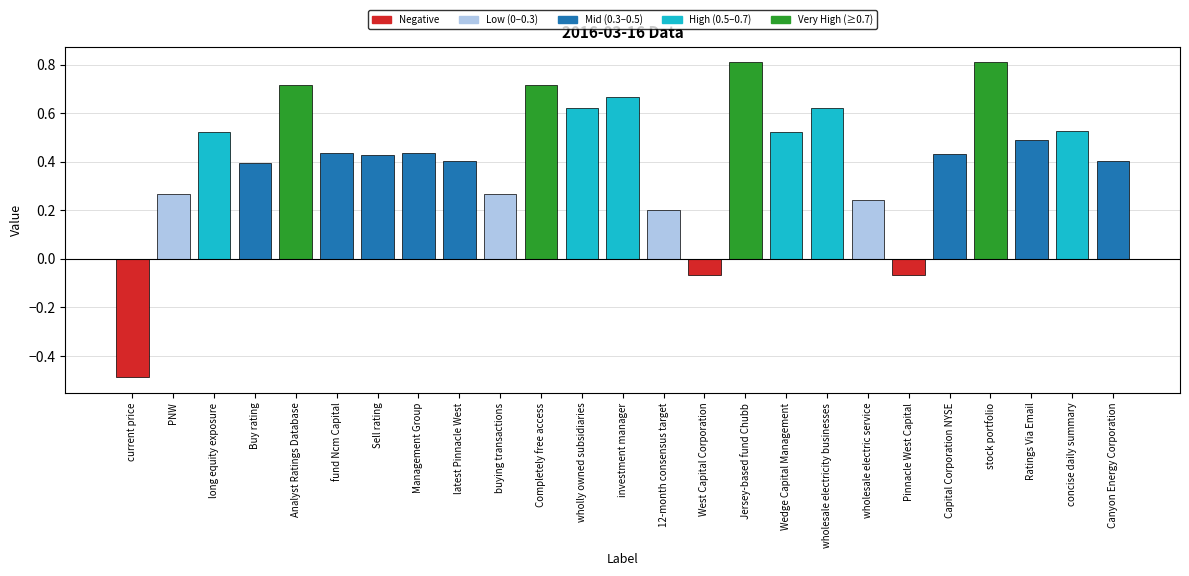

How many bars are there in total?

25